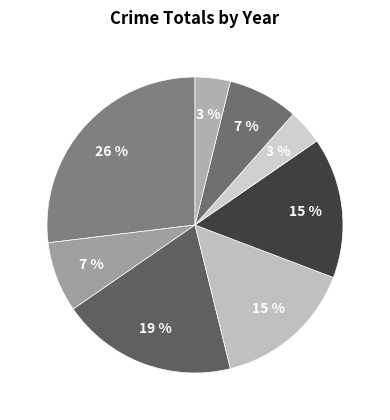

To the nearest percent, what is the difference between the largest and smallest slice percentages?

23%